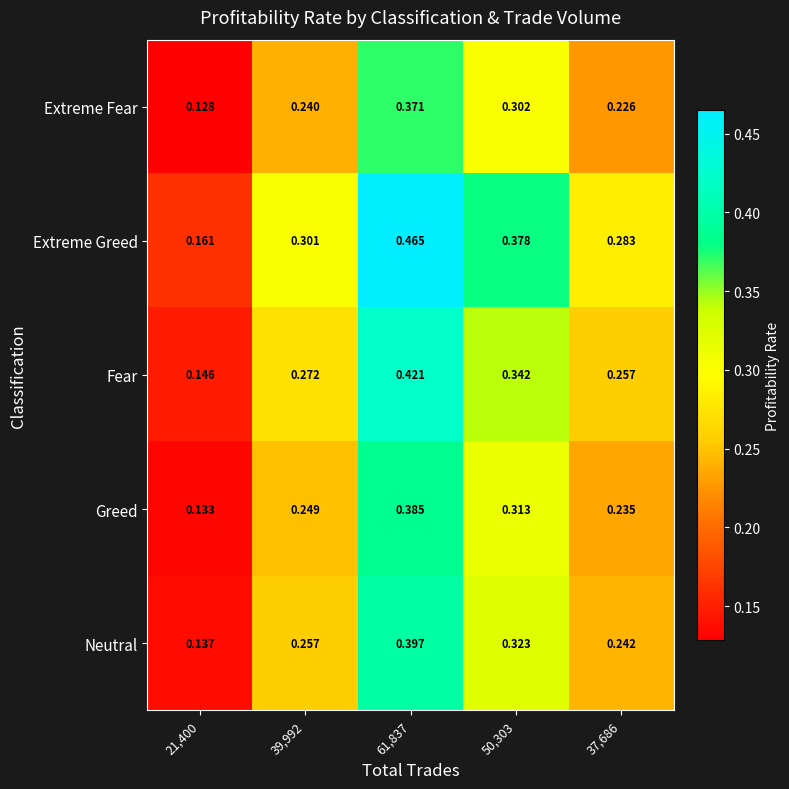

Which series has the largest total across all categories?

Extreme Greed